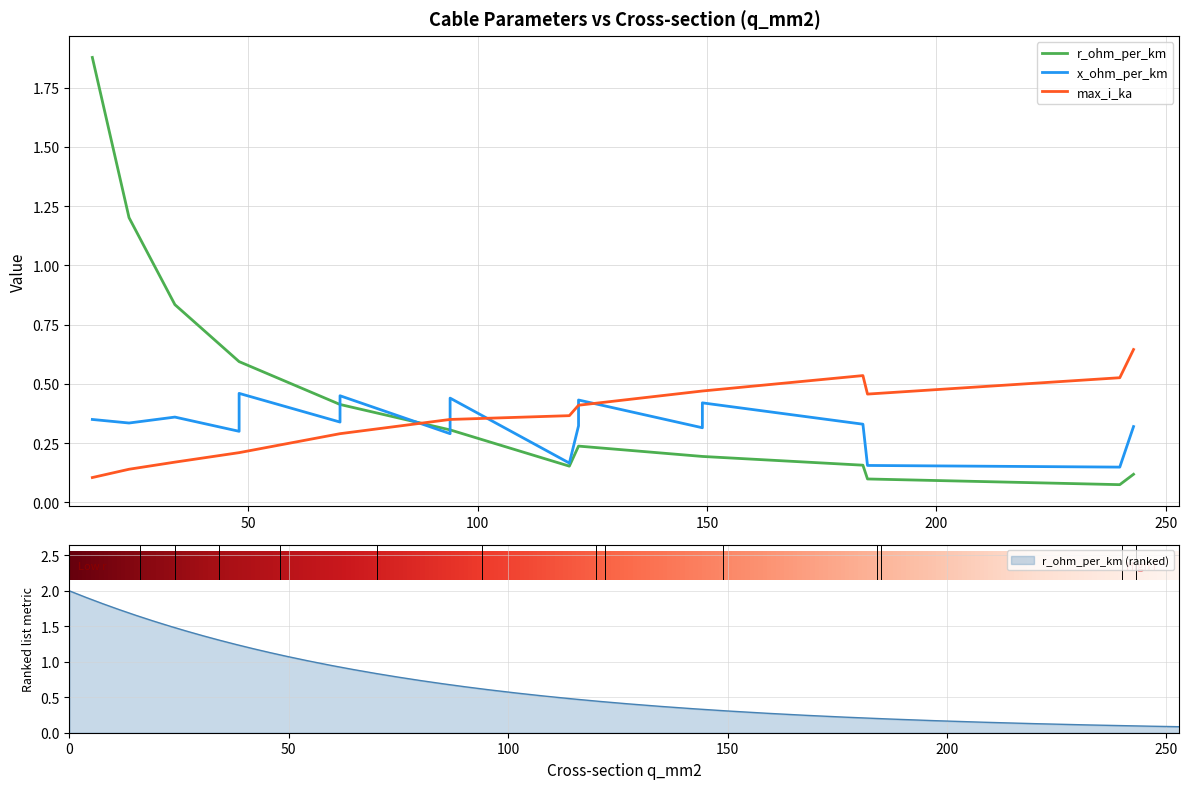

What is the difference between the maximum and minimum values in the max_i_ka series?

0.5